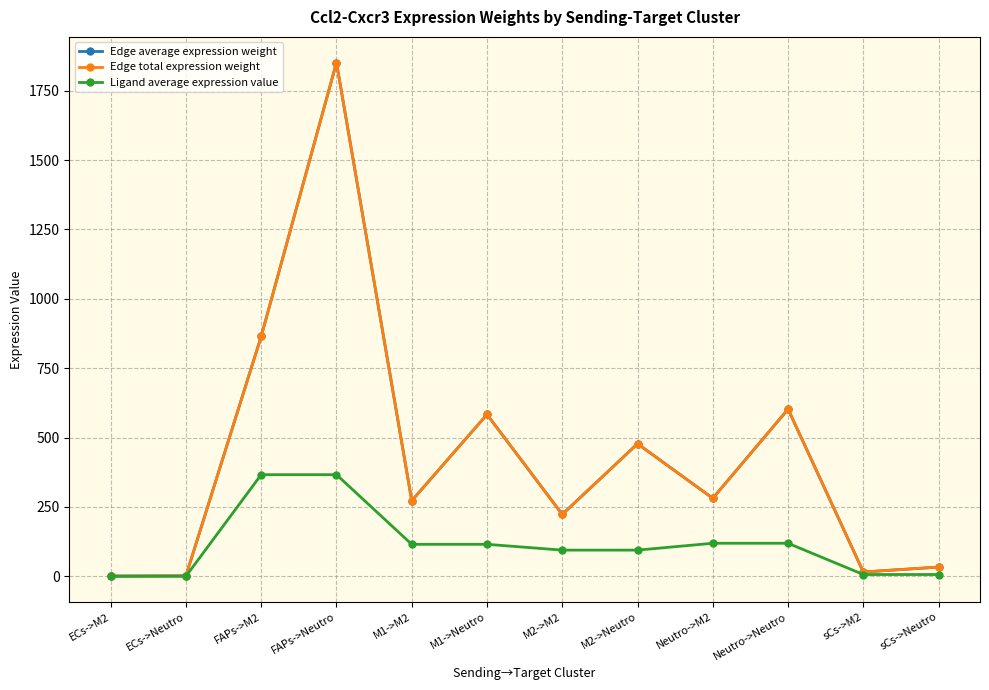

What value does the Edge total expression weight series have at FAPs->M2?

864.6